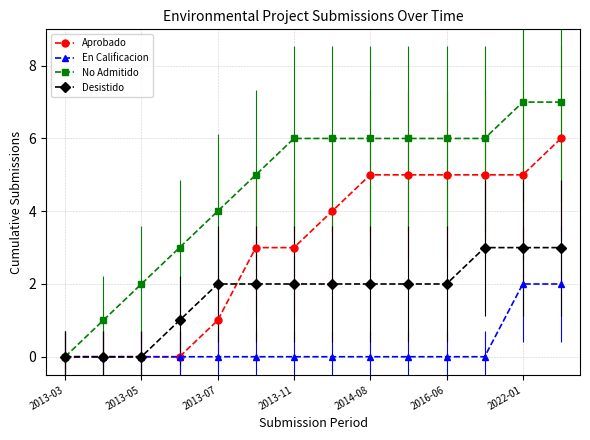

List the series in order of their overall mean, highest first.

No Admitido, Aprobado, Desistido, En Calificacion